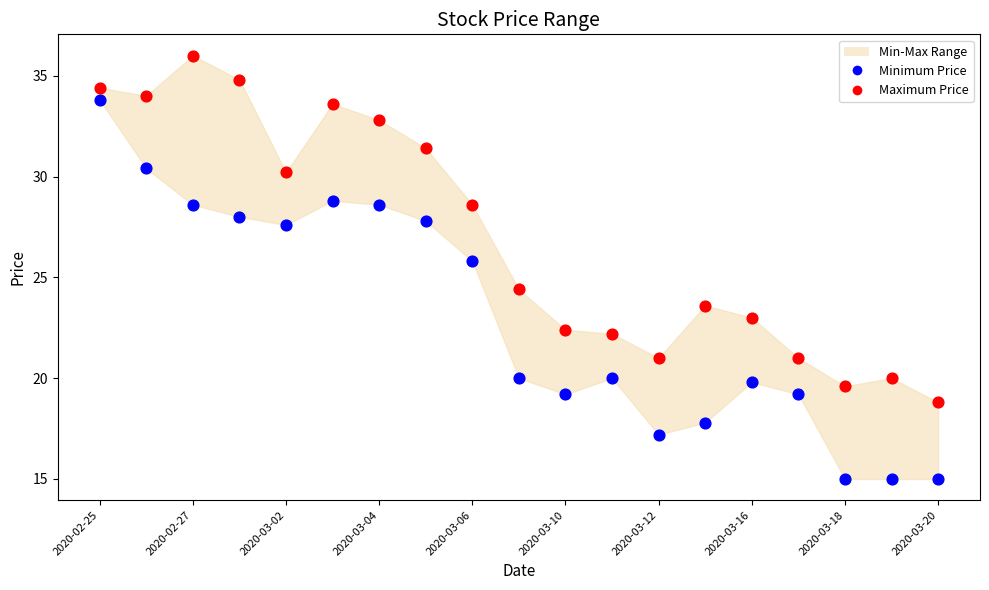

Which series reaches the minimum Y coordinate?

Minimum Price